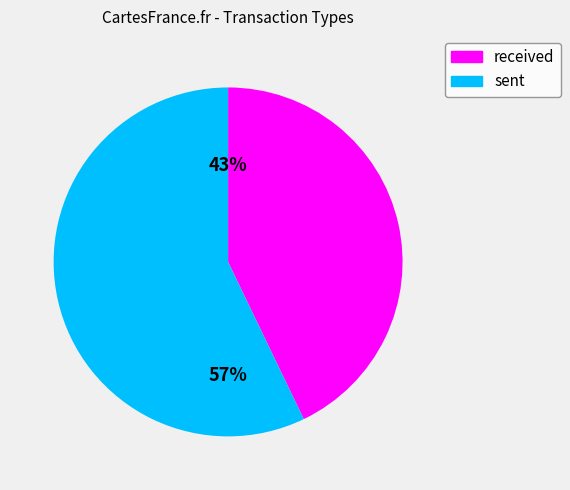

Do sent and received together represent more than half of the pie?

Yes